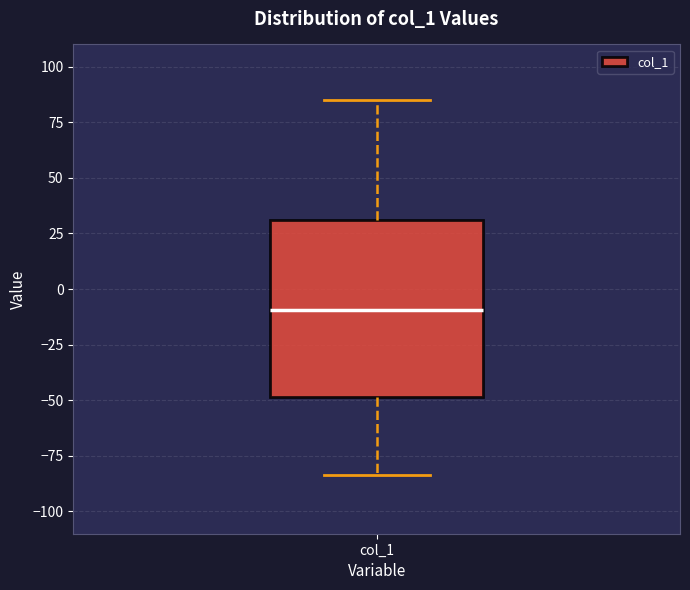

Read this box plot against the y-axis: the position of the median line, the range covered by the box, and the ends of both whiskers. The values are not printed on the chart, so give them approximately, as read against the axis.

median -10, box -50 to 30, whiskers -85 to 85